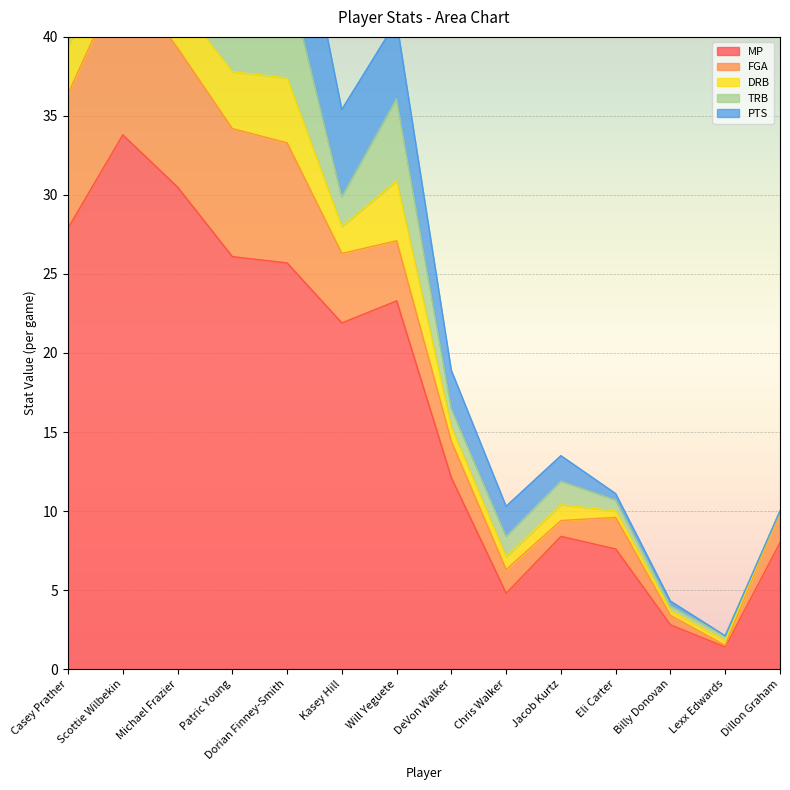

True or false: FGA has more than 2 points higher than both neighbors.

False